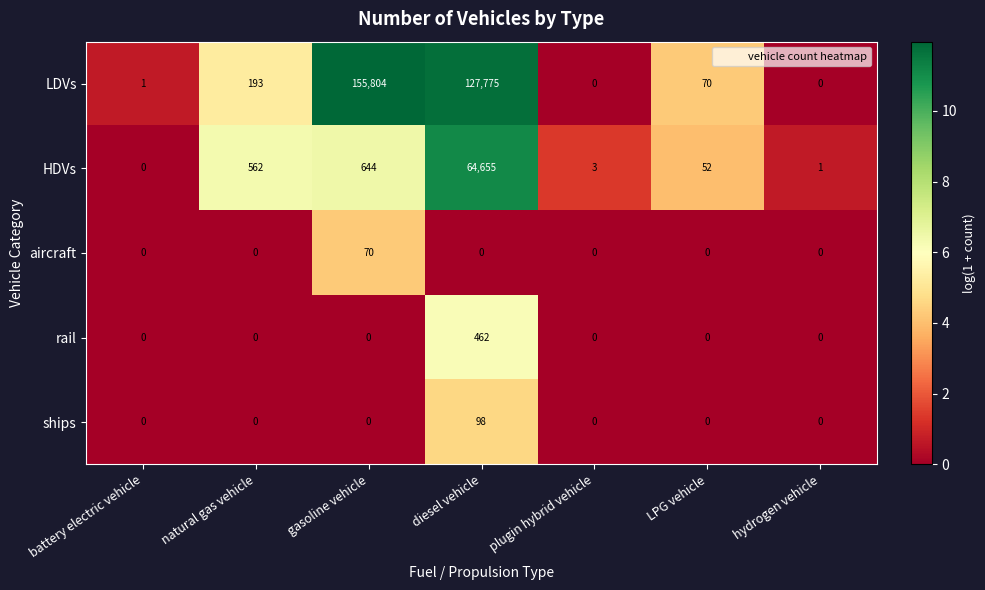

Which series has the widest spread of values?

LDVs